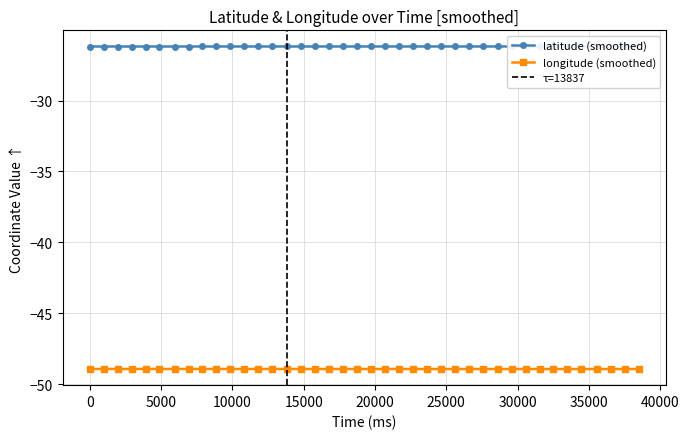

What is the lowest value of the longitude (smoothed) series?

-48.9